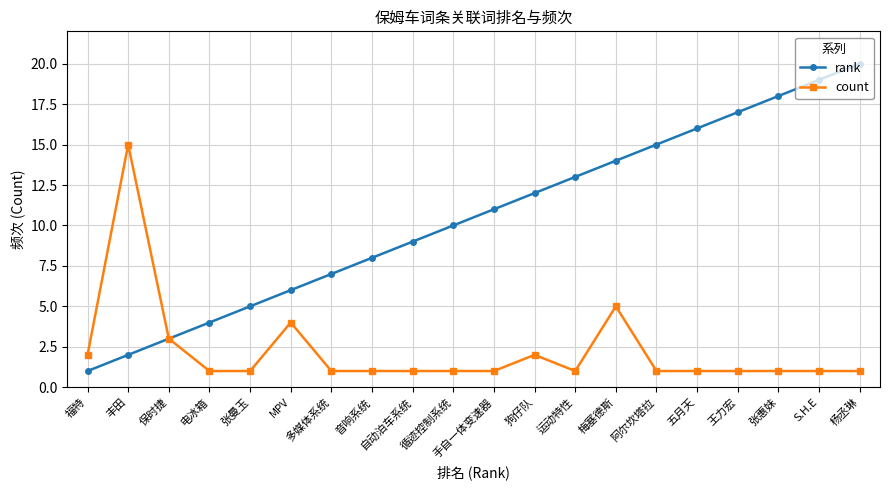

Reading right to left, extract all data points from this chart.

rank: 20	19	18	17	16	15	14	13	12	11	10	9	8	7	6	5	4	3	2	1
count: 1	1	1	1	1	1	5	1	2	1	1	1	1	1	4	1	1	3	15	2